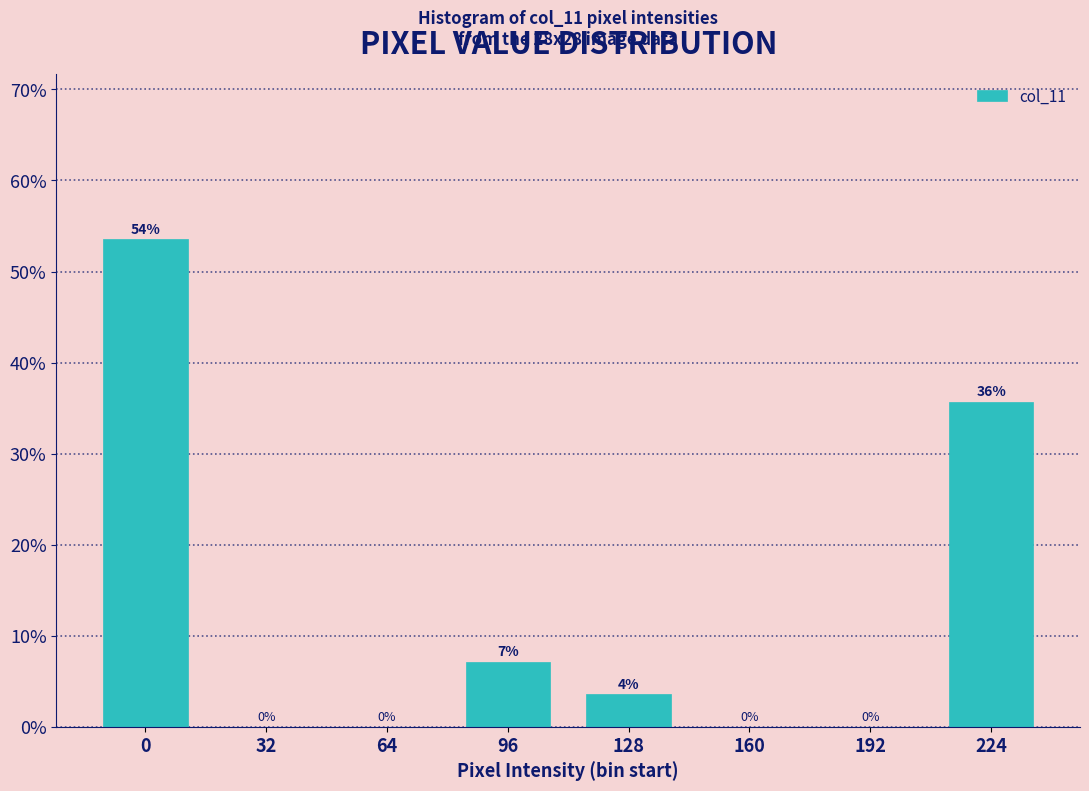

What is the maximum value shown in the chart?

53.6